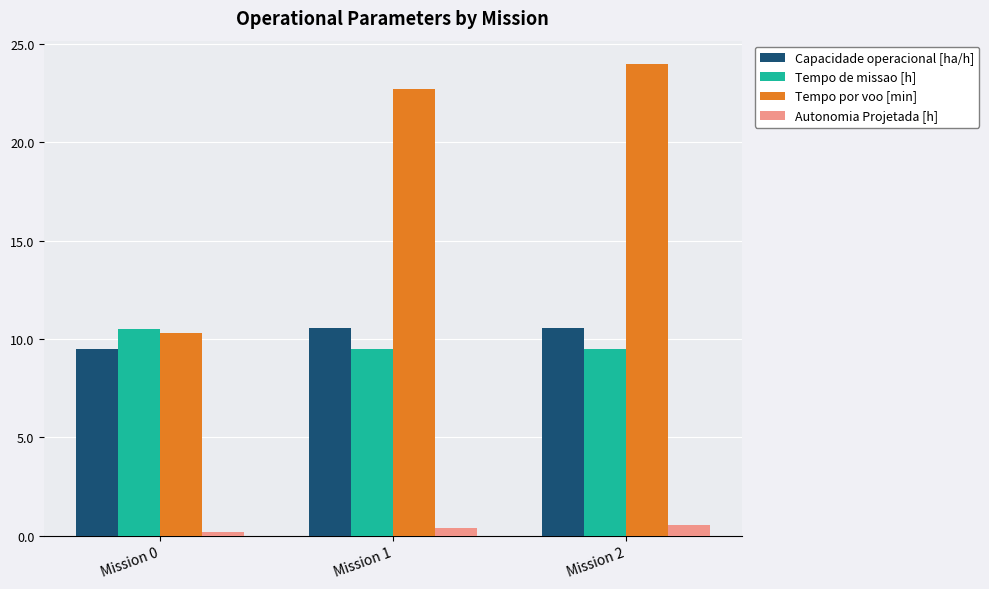

Where does the Tempo por voo [min] series first go above 22?

Mission 1